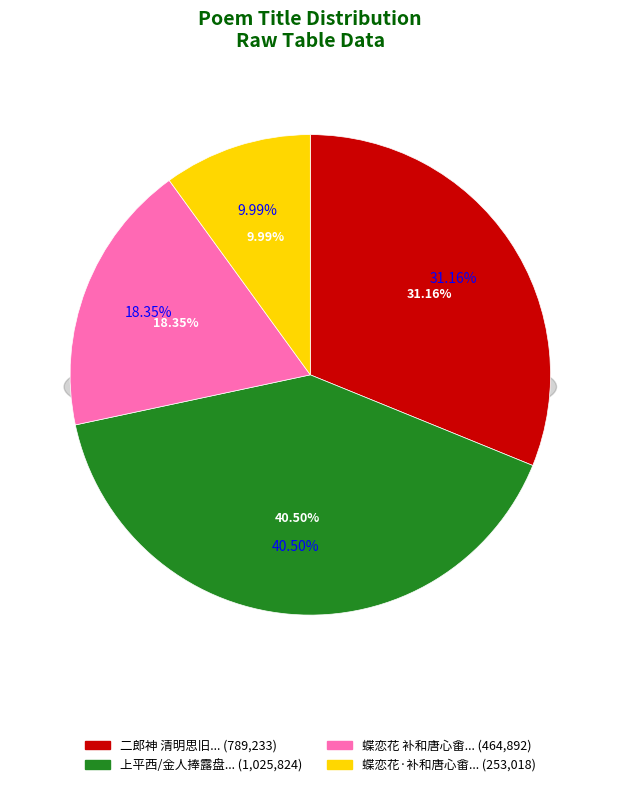

True or false: 二郎神 清明思旧用《歇浦词》韵 accounts for 41% of the total.

False